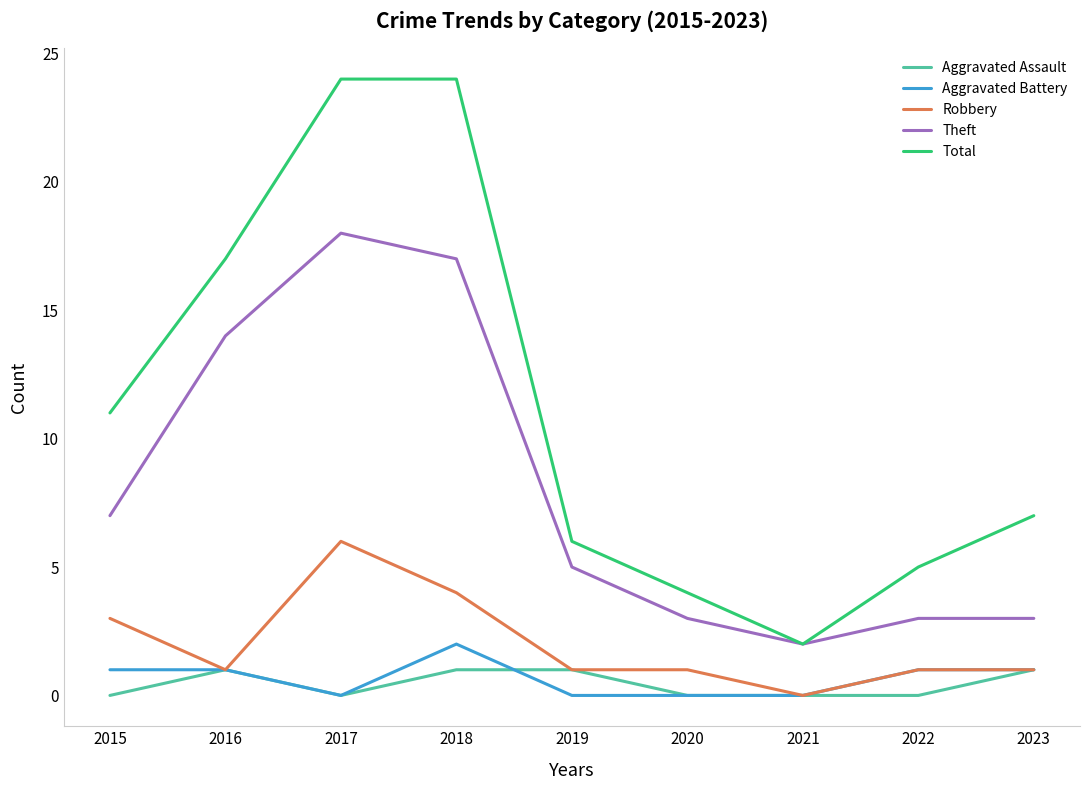

What are all the series names shown in the legend?

Aggravated Assault, Aggravated Battery, Robbery, Theft, Total